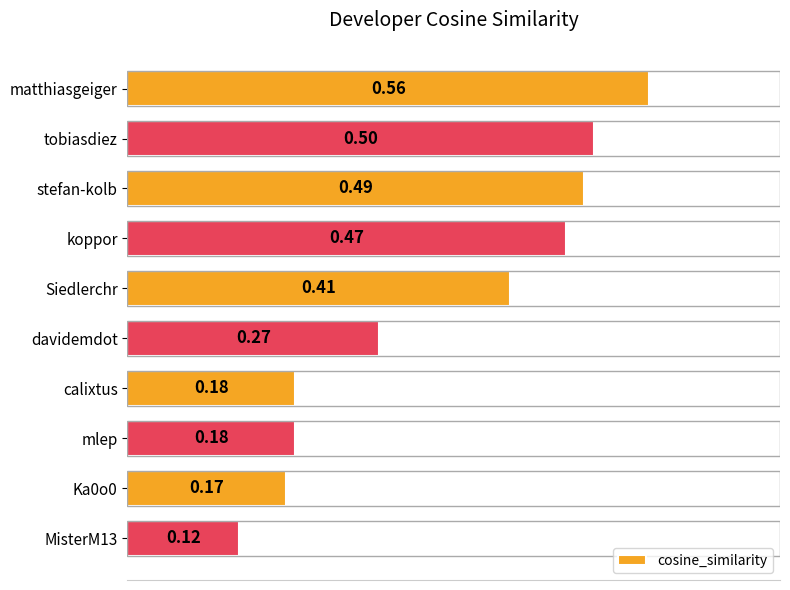

Which category has the highest value across all series?

matthiasgeiger